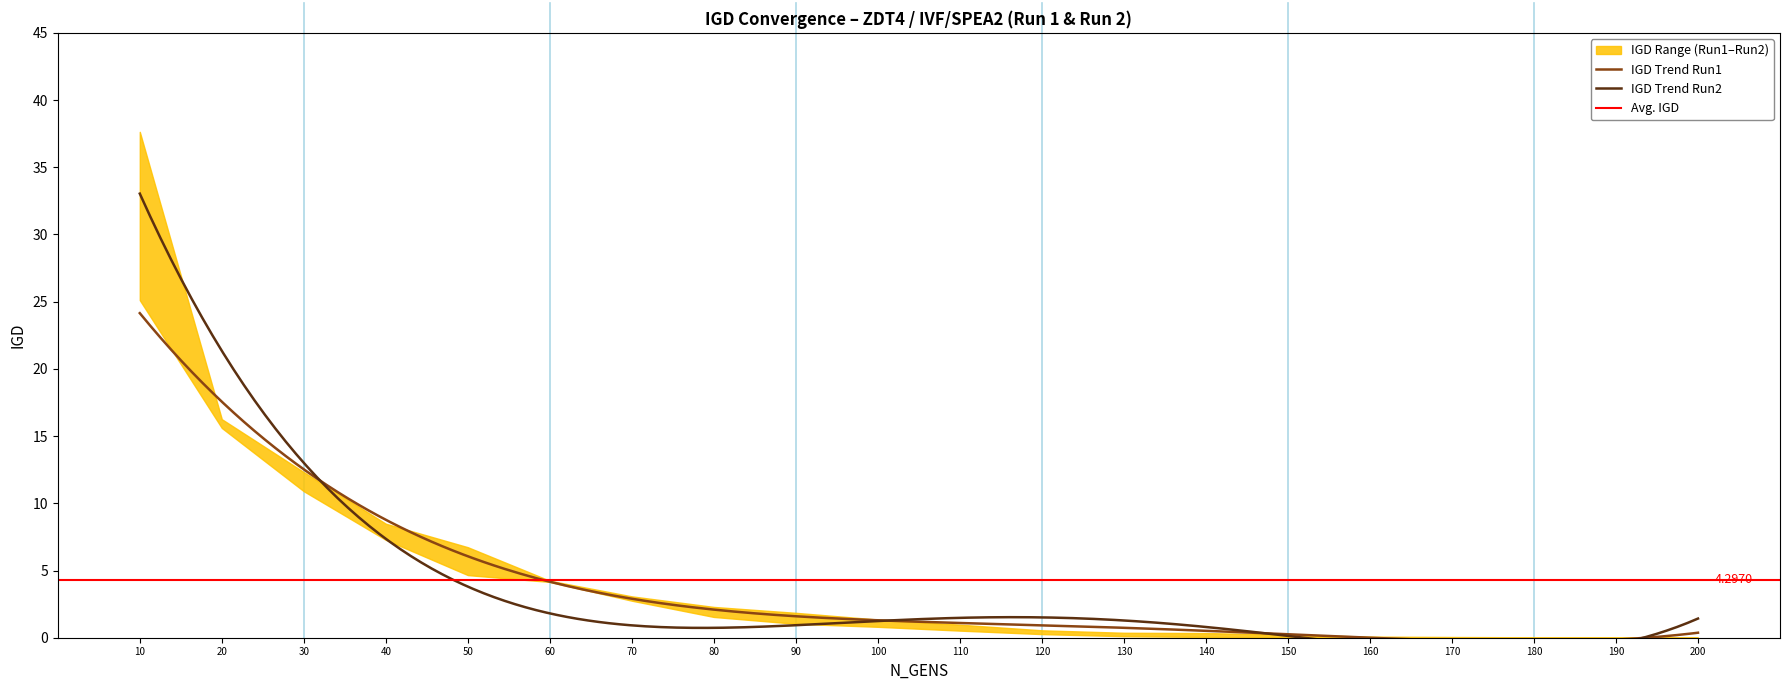

True or false: IGD_run2 has more than 2 points higher than both neighbors.

False